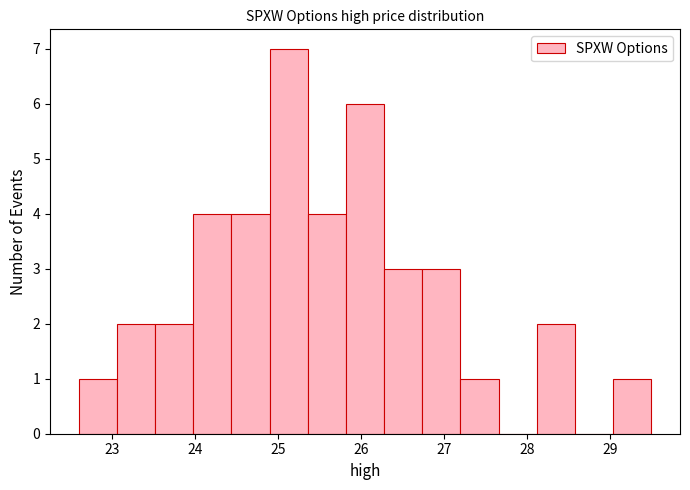

Which range on the x-axis has the tallest bar?

24.90 to 25.36